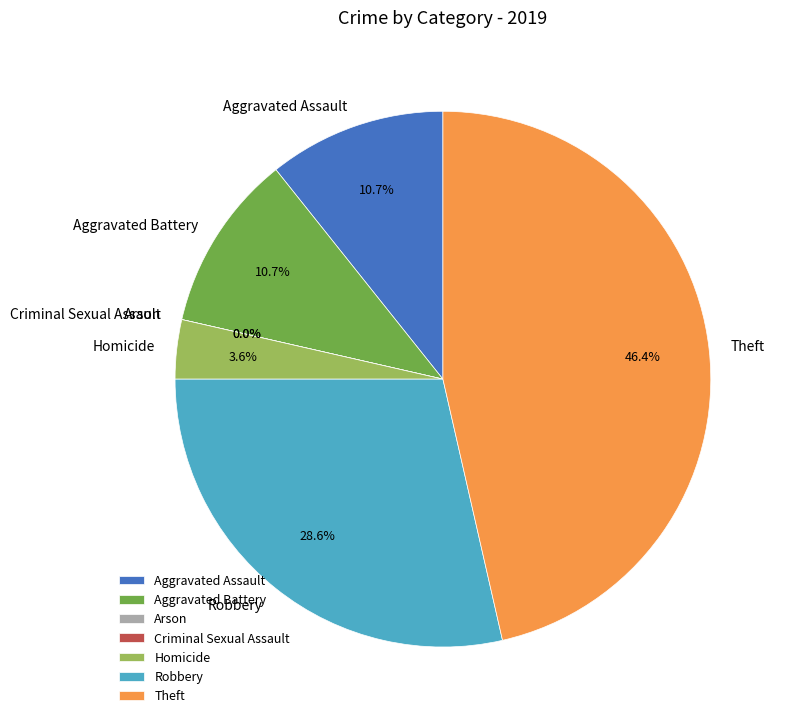

Combined, what portion of the pie is Criminal Sexual Assault and Homicide?

3.6%